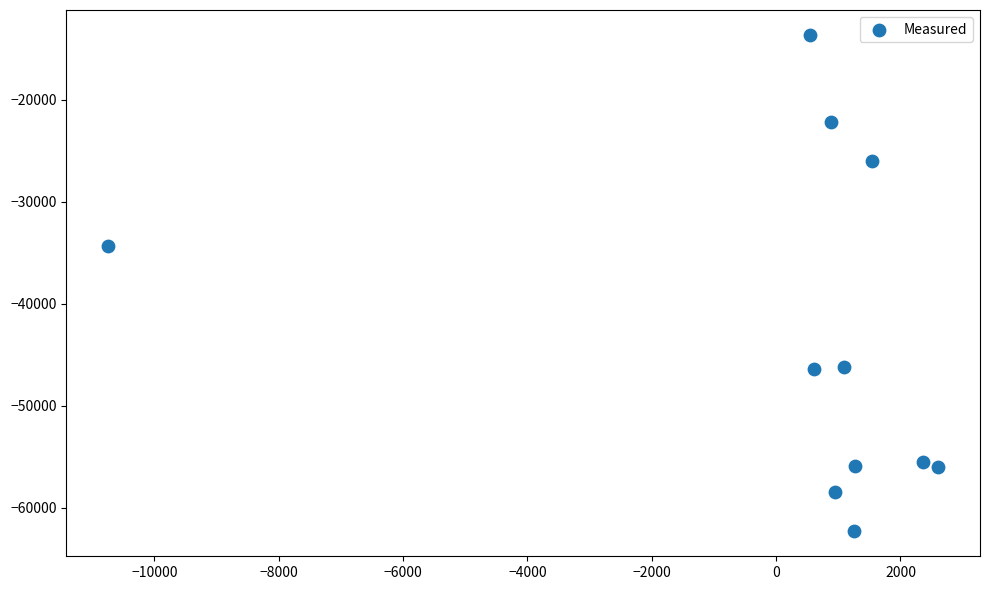

What Y value in the scatter plot is closest to -37971?

-34325